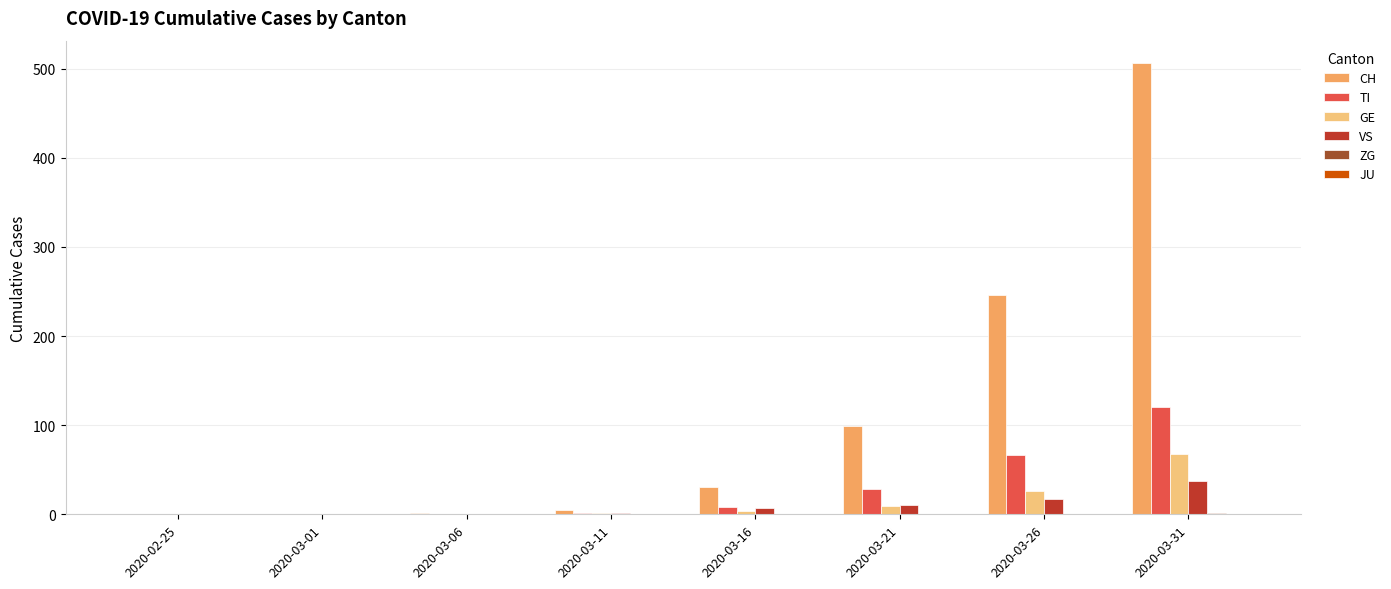

Which label corresponds to the largest value in the chart?

2020-03-31